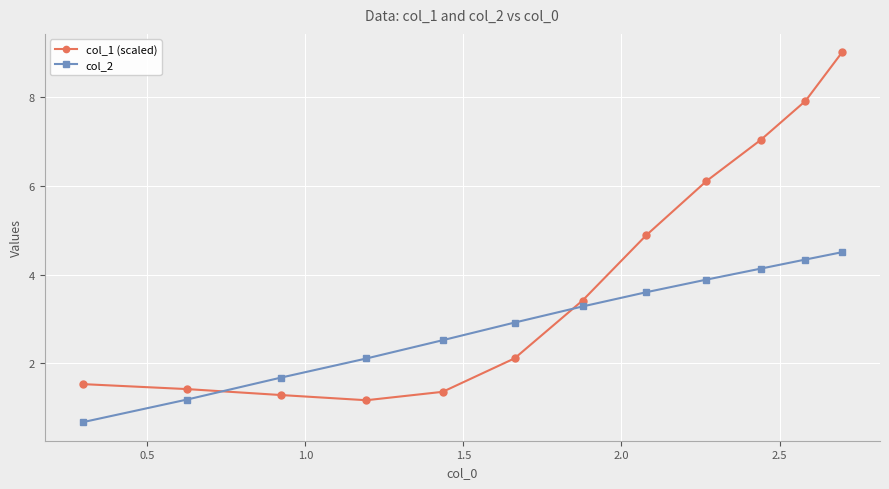

True or false: col_2 and col_1 (scaled) cross at least once.

True